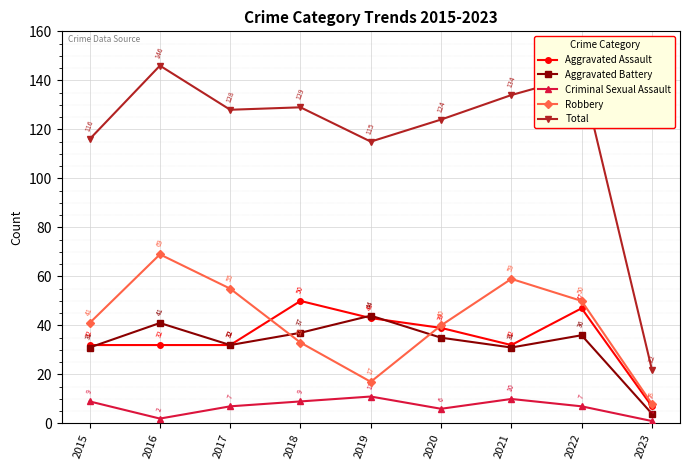

How many categories are shown in the chart?

9